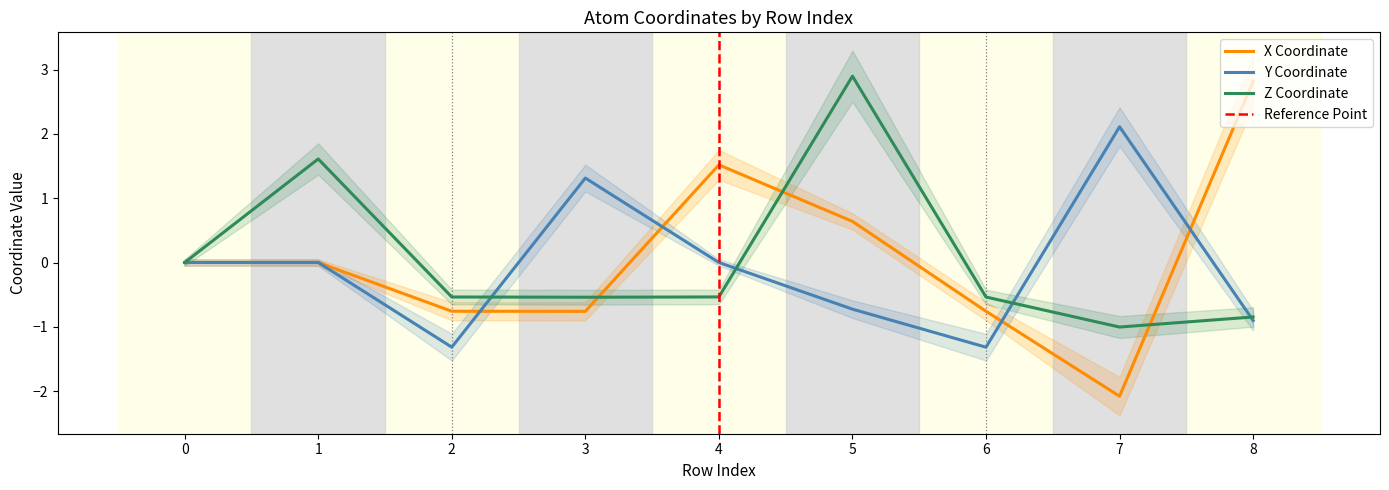

How many values in z_coord are below zero?

6